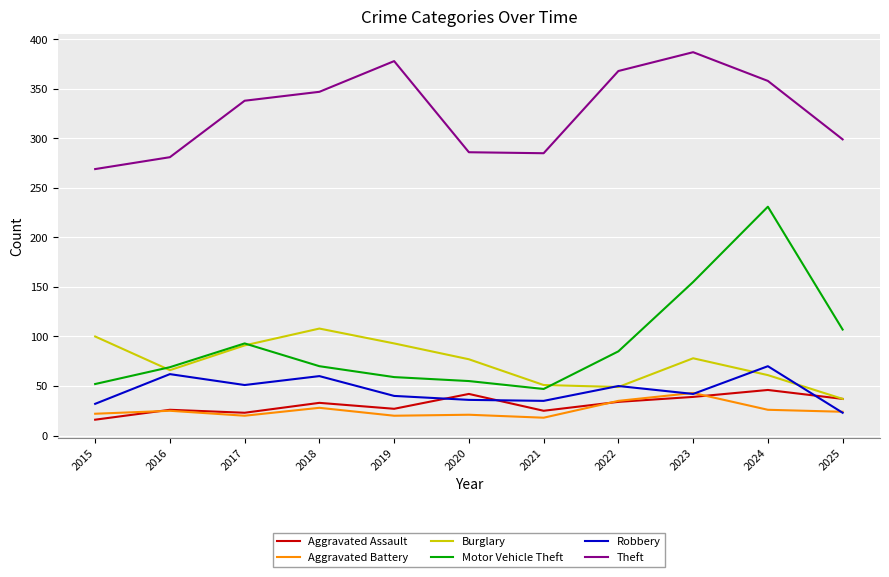

What is the spread (max minus min) of values at 2025?

276